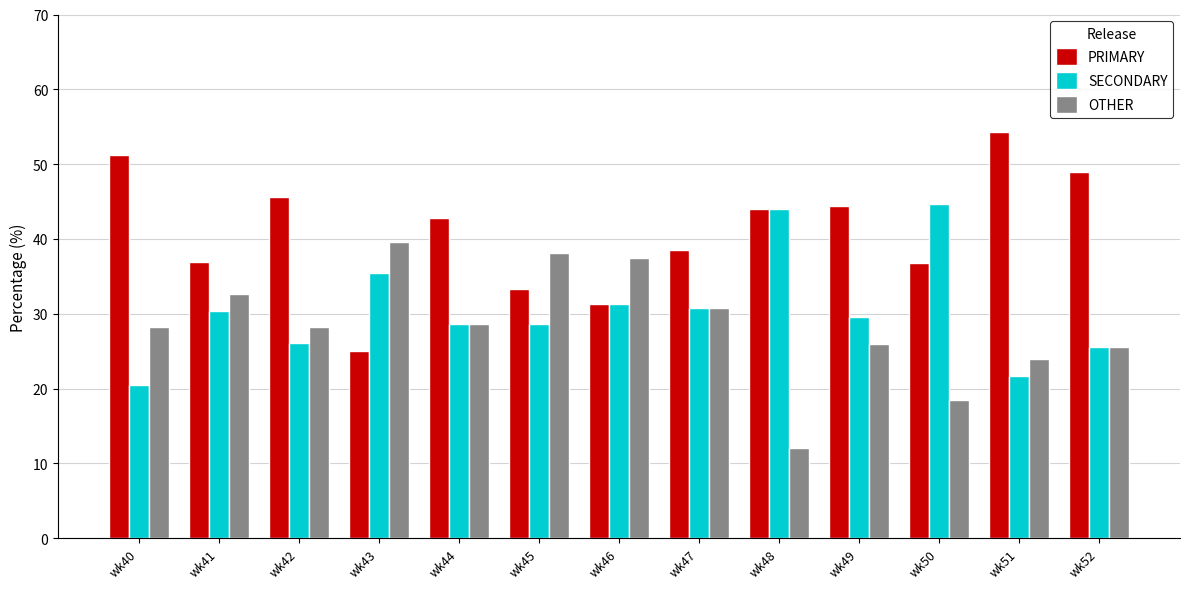

Are the bars grouped side by side (vs. stacked)?

Yes